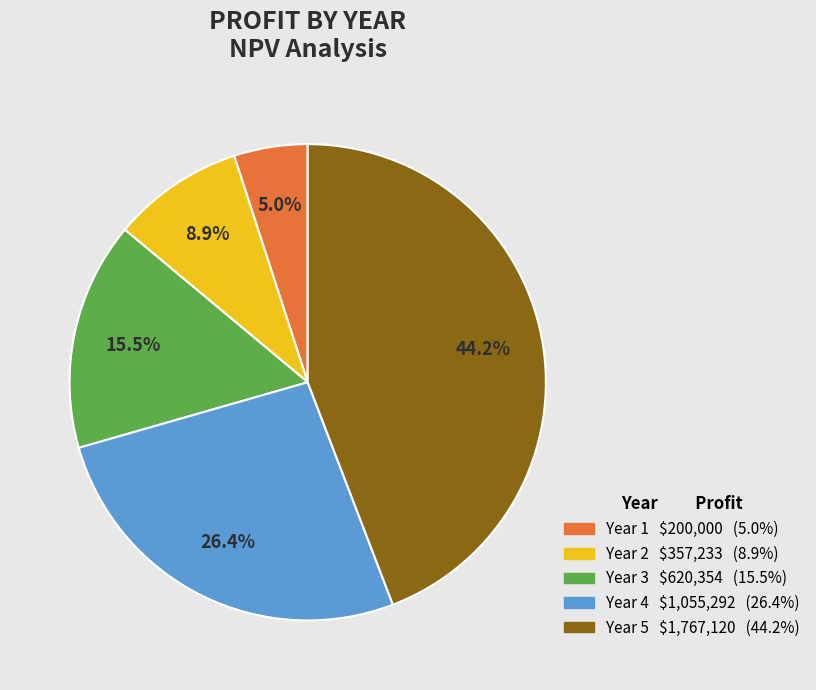

Which category has the smallest portion of the pie?

Year 1